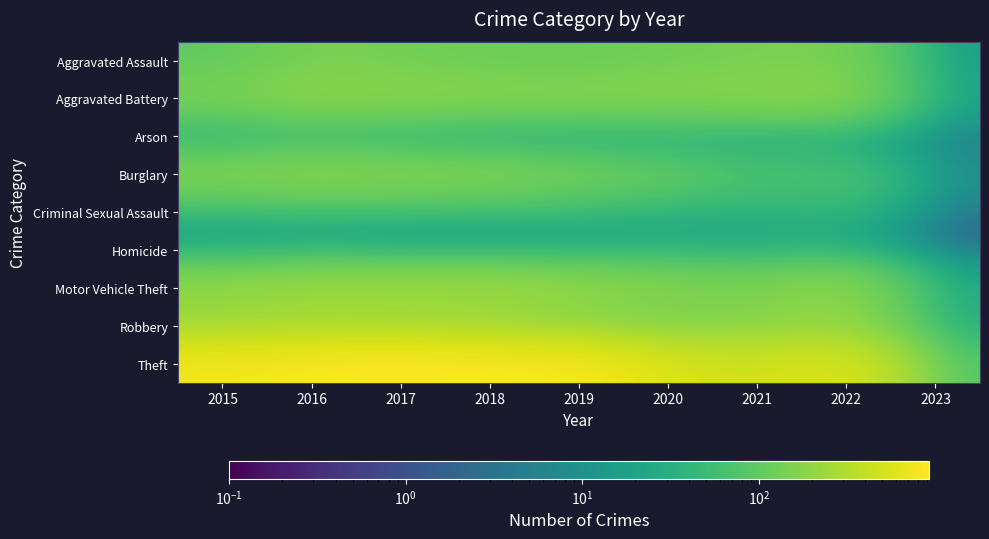

Reading left to right, what are all the values shown in this chart?

Aggravated Assault: 2015=95.0	2016=146.0	2017=131.0	2018=119.0	2019=113.0	2020=131.0	2021=142.0	2022=146.0	2023=14.0
Aggravated Battery: 2015=154.0	2016=196.0	2017=191.0	2018=183.0	2019=182.0	2020=180.0	2021=181.0	2022=193.0	2023=20.0
Arson: 2015=15.0	2016=25.0	2017=12.0	2018=8.0	2019=6.0	2020=12.0	2021=17.0	2022=12.0	2023=4.0
Burglary: 2015=178.0	2016=201.0	2017=189.0	2018=176.0	2019=143.0	2020=116.0	2021=71.0	2022=82.0	2023=10.0
Criminal Sexual Assault: 2015=31.0	2016=39.0	2017=39.0	2018=38.0	2019=37.0	2020=28.0	2021=29.0	2022=39.0	2023=3.0
Homicide: 2015=13.0	2016=18.0	2017=8.0	2018=8.0	2019=14.0	2020=22.0	2021=20.0	2022=20.0	2023=0.1
Motor Vehicle Theft: 2015=211.0	2016=245.0	2017=247.0	2018=256.0	2019=216.0	2020=184.0	2021=156.0	2022=219.0	2023=26.0
Robbery: 2015=212.0	2016=247.0	2017=224.0	2018=204.0	2019=150.0	2020=124.0	2021=153.0	2022=194.0	2023=25.0
Theft: 2015=774.0	2016=858.0	2017=916.0	2018=856.0	2019=841.0	2020=551.0	2021=474.0	2022=590.0	2023=74.0